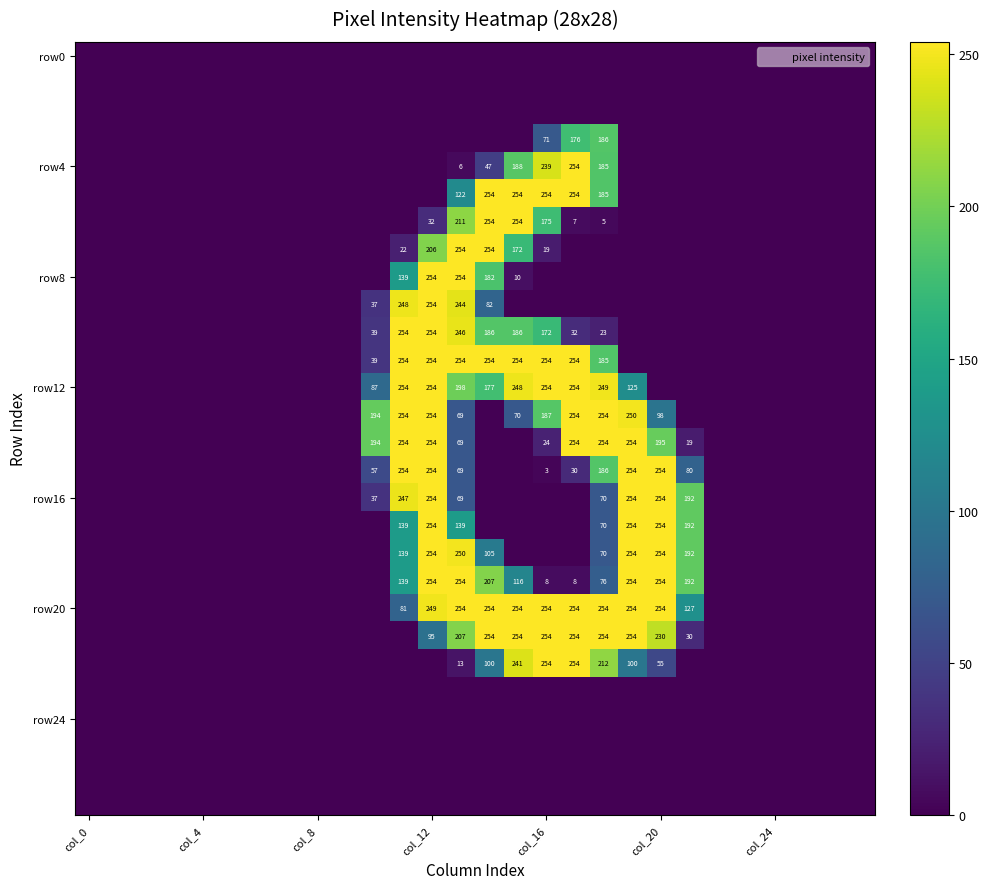

What is the difference between the maximum and second lowest values in the row8 series?

254